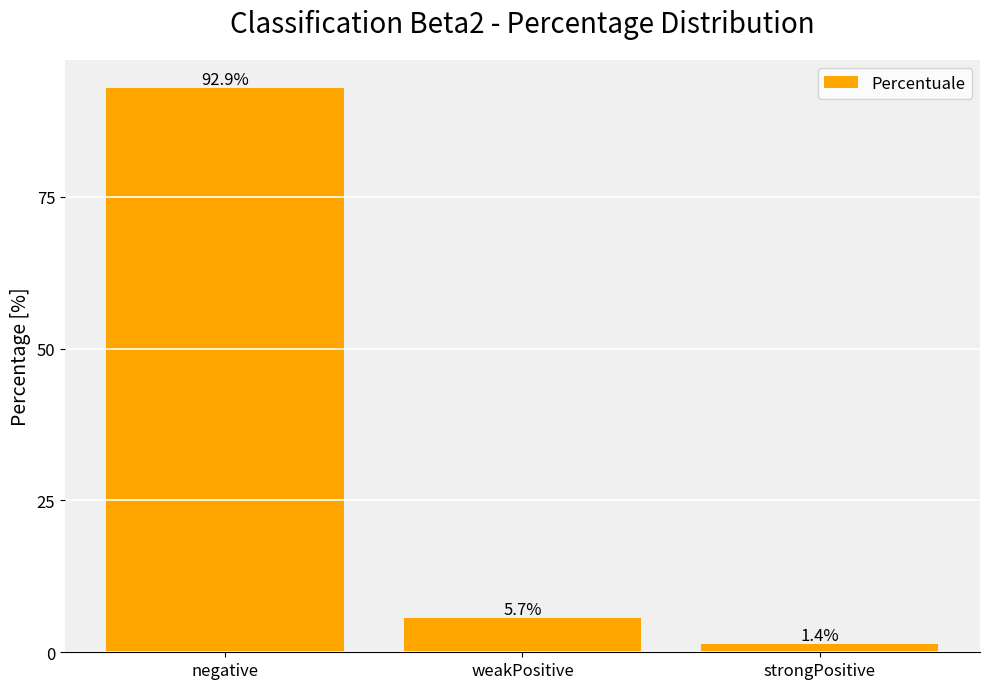

Which label corresponds to the smallest value in the chart?

strongPositive